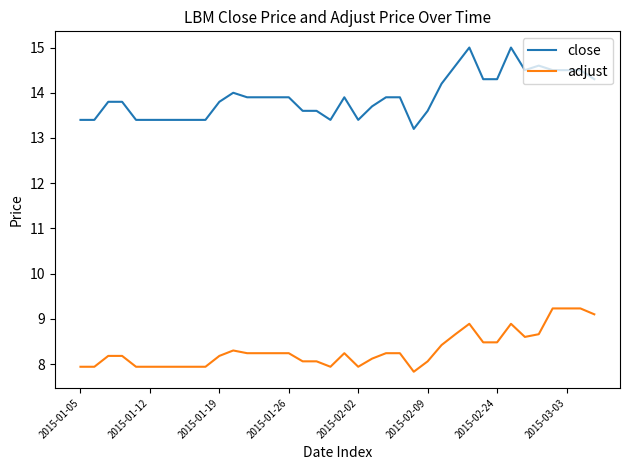

True or false: adjust and close intersect in this chart.

False